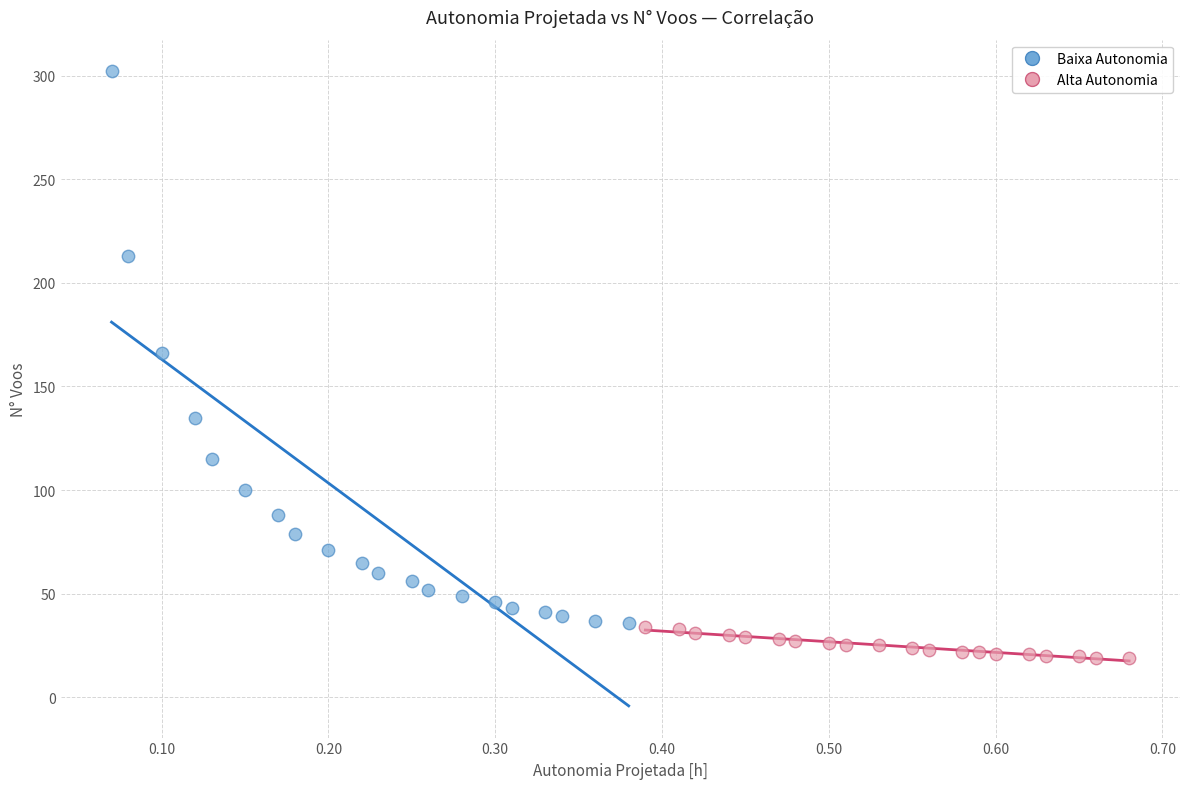

Which series reaches the minimum Y coordinate?

Alta Autonomia